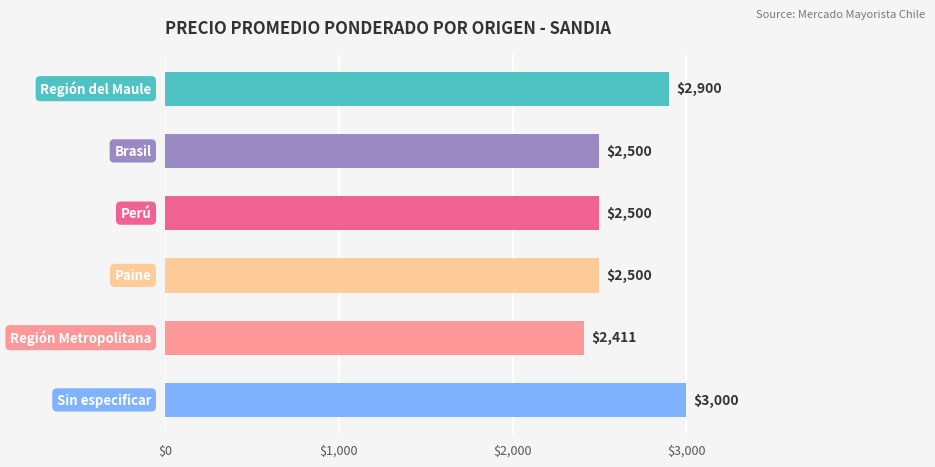

Reading bottom to top, transcribe all the data shown in this chart.

3000	2411	2500	2500	2500	2900